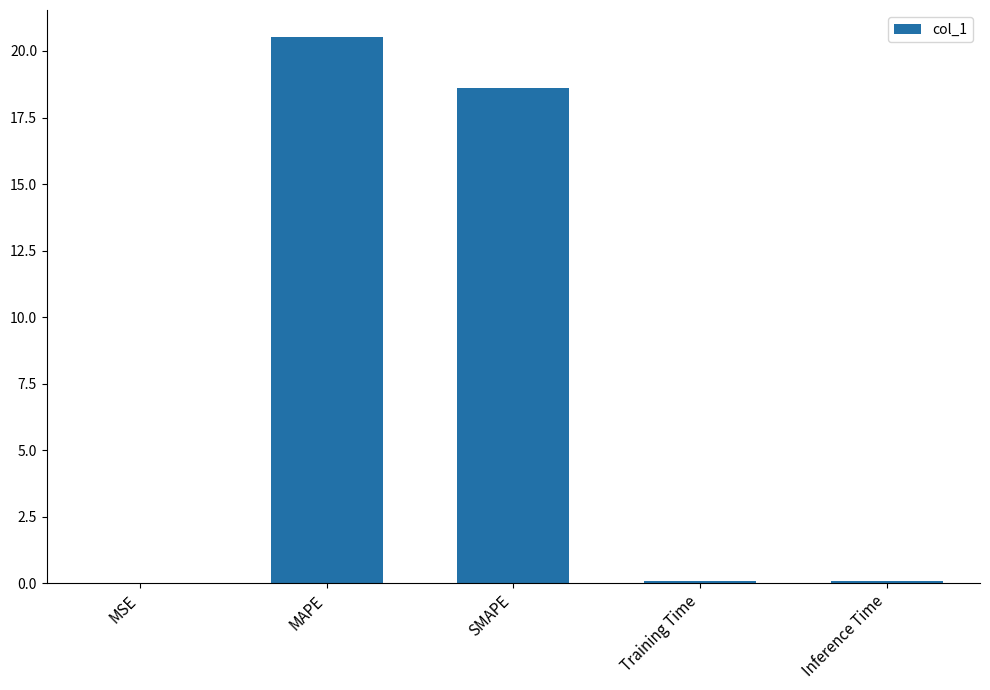

Count the number of categories in the chart.

5